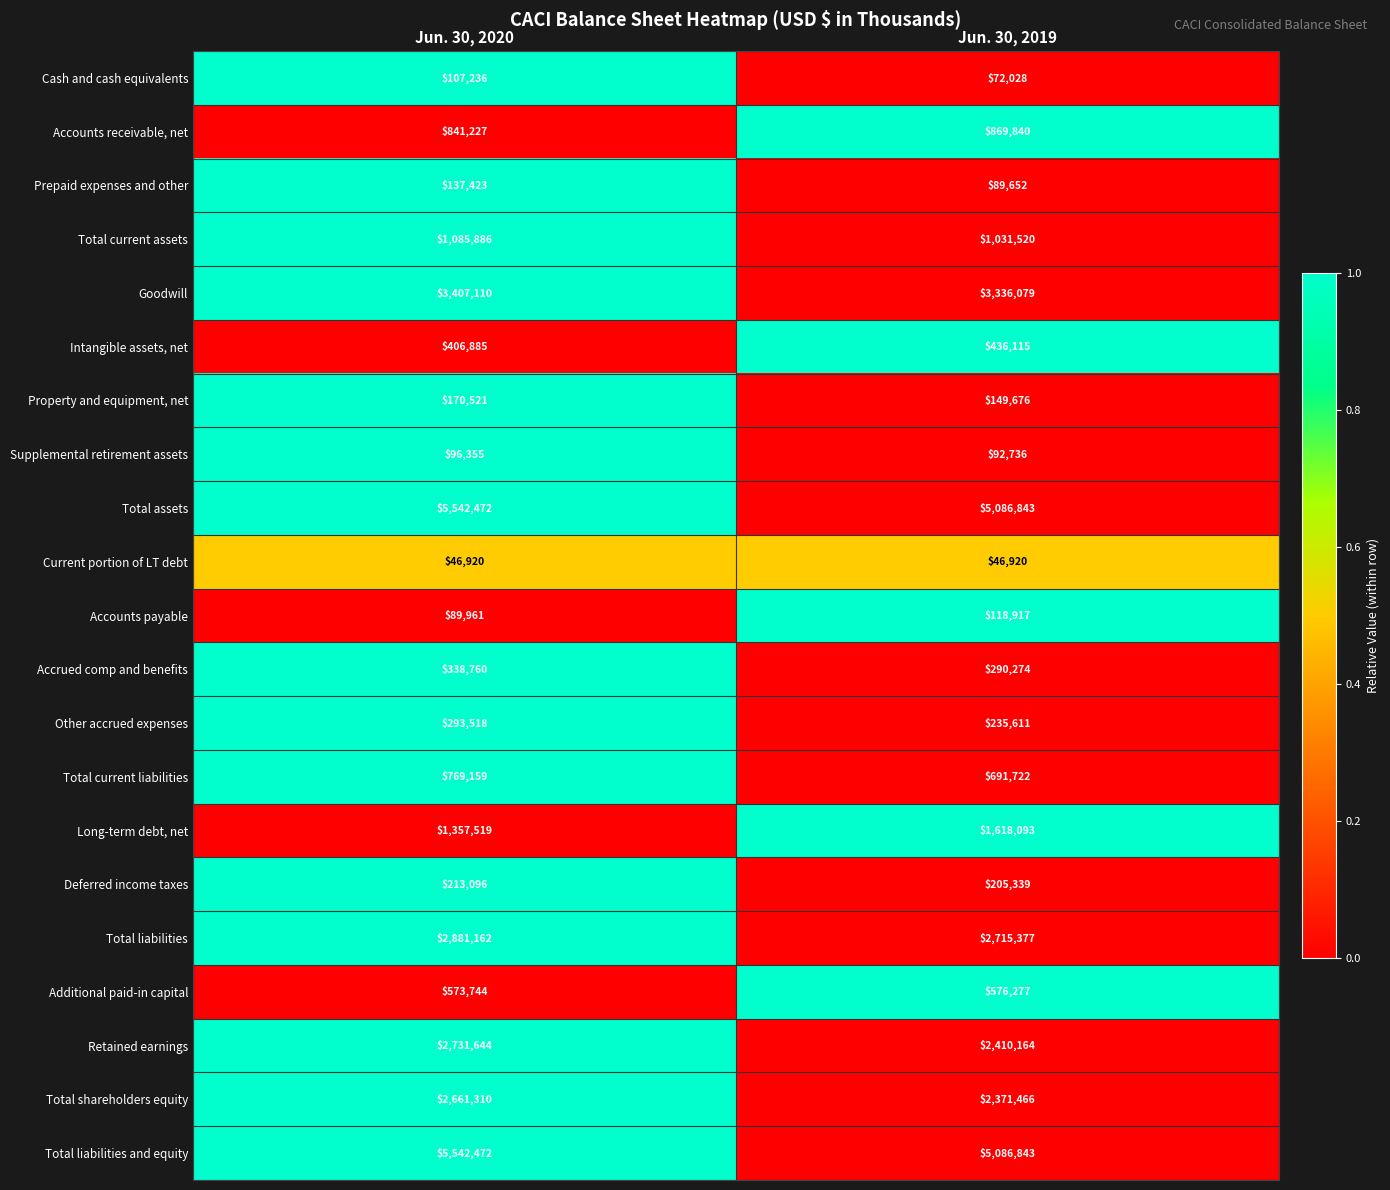

What is the greatest value displayed?

5542472